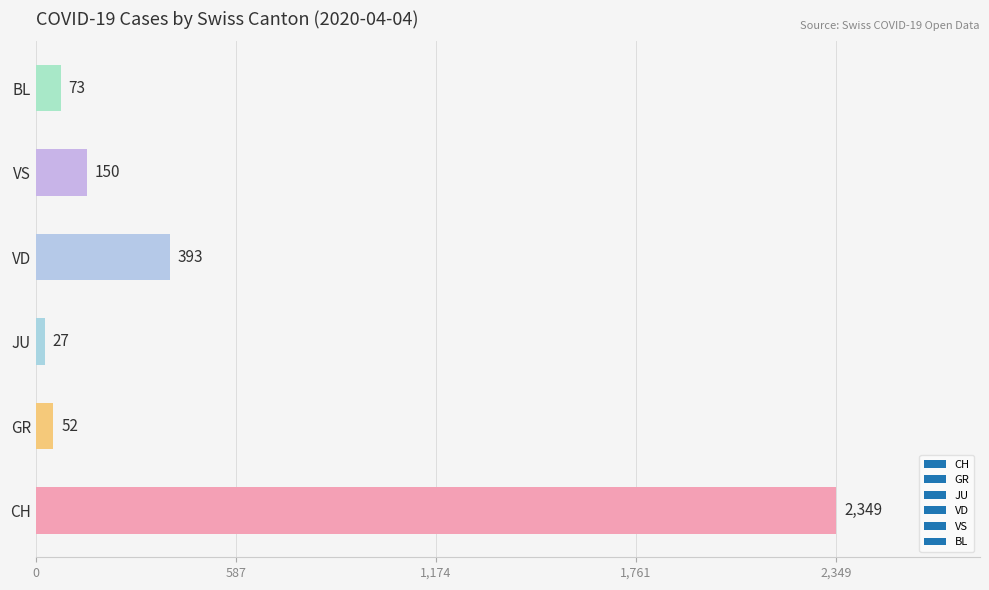

What is the difference between the maximum and minimum values?

2322